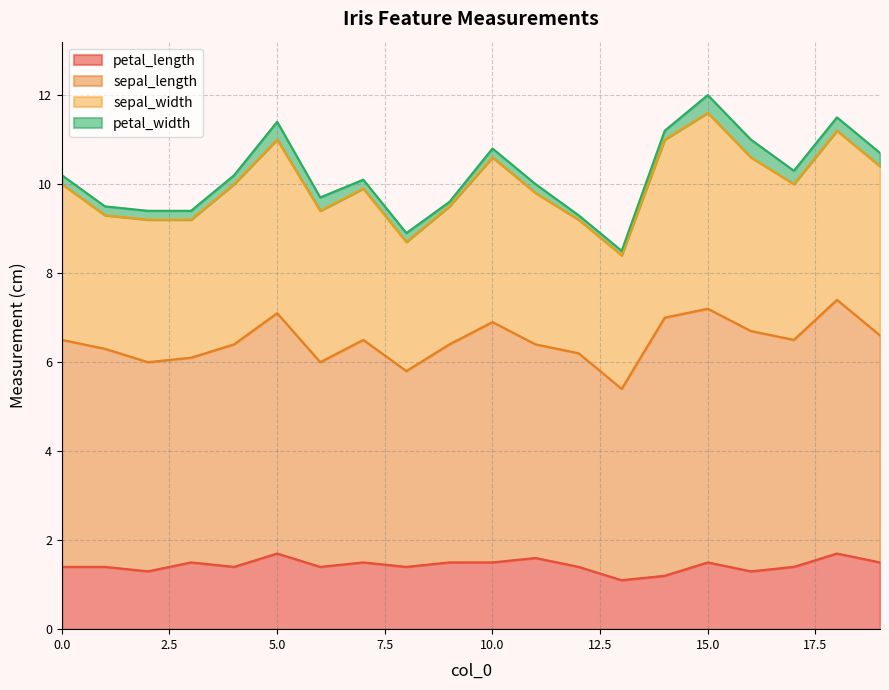

True or false: sepal_length and petal_length intersect in this chart.

False